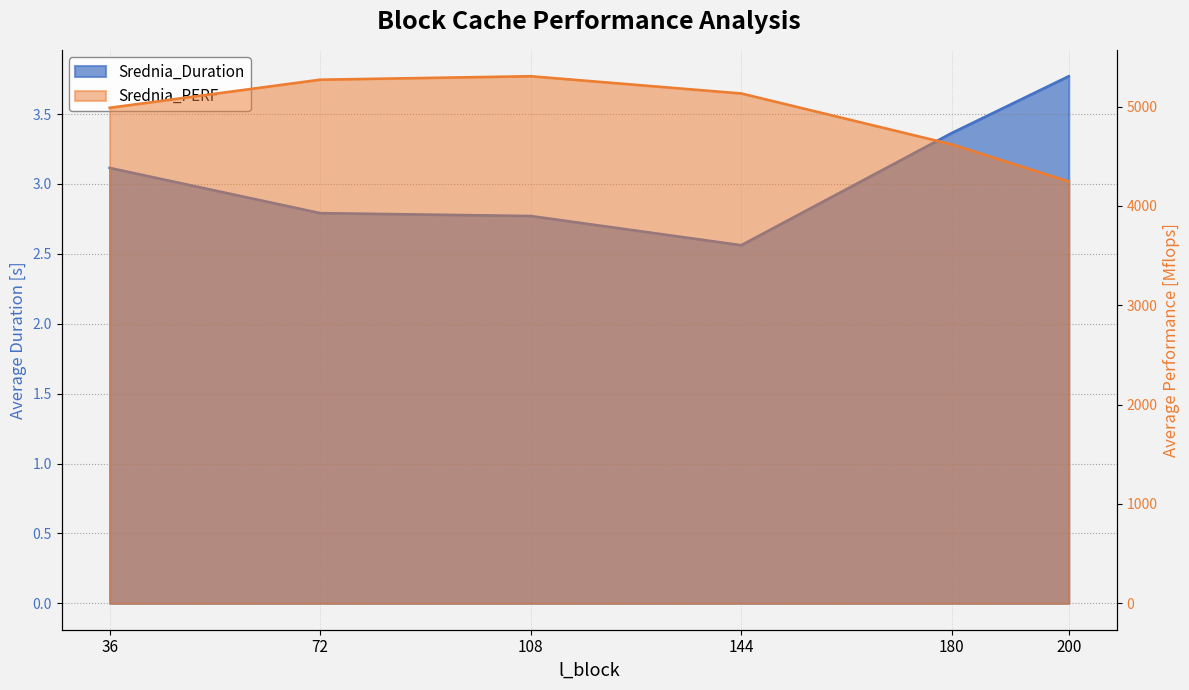

What value does the Srednia_PERF series have at 72?

5270.2